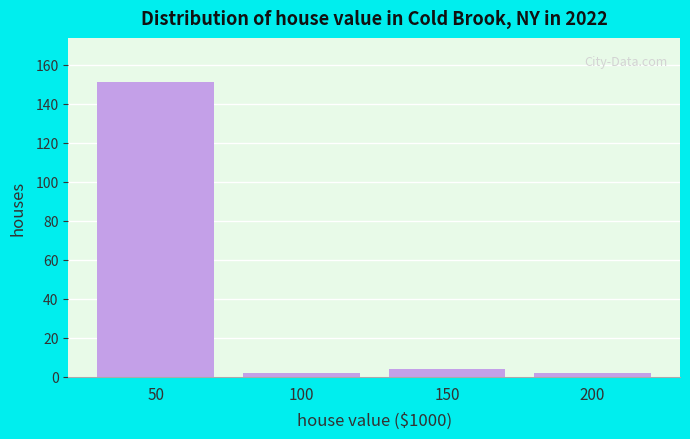

Reading right to left, extract all data points from this chart.

200=2	150=4	100=2	50=151